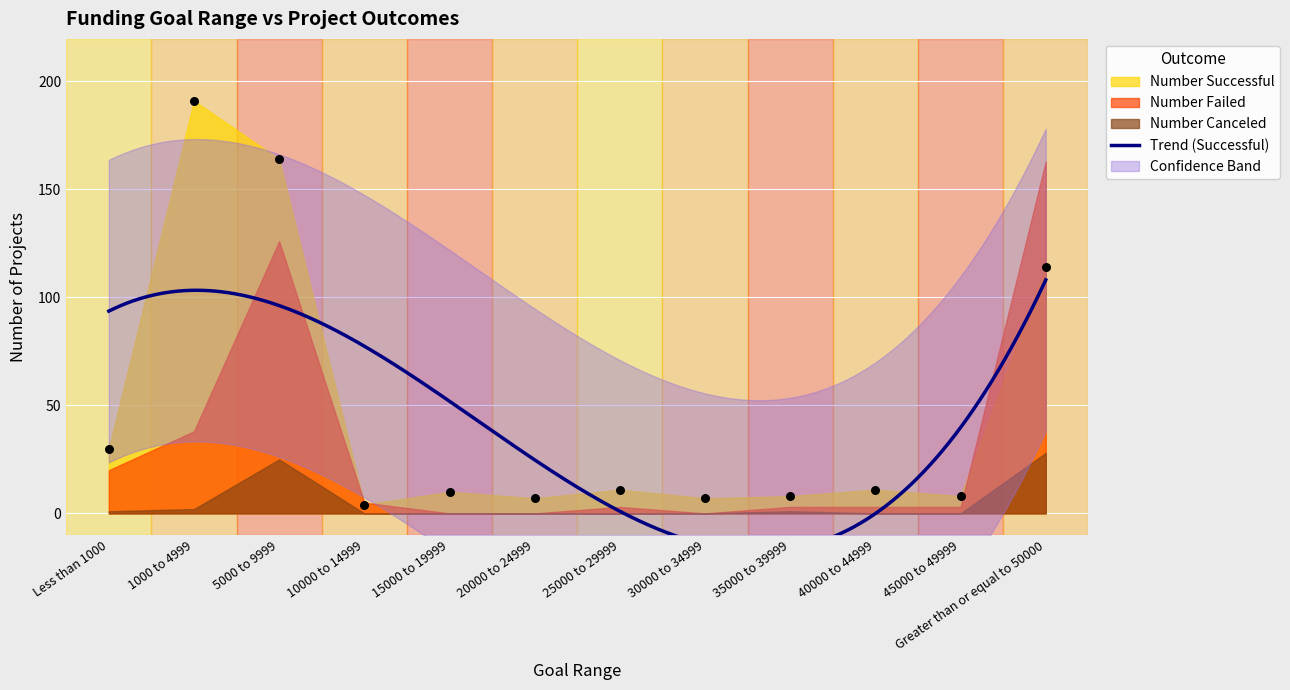

Which series contains the highest Y value?

Number Successful